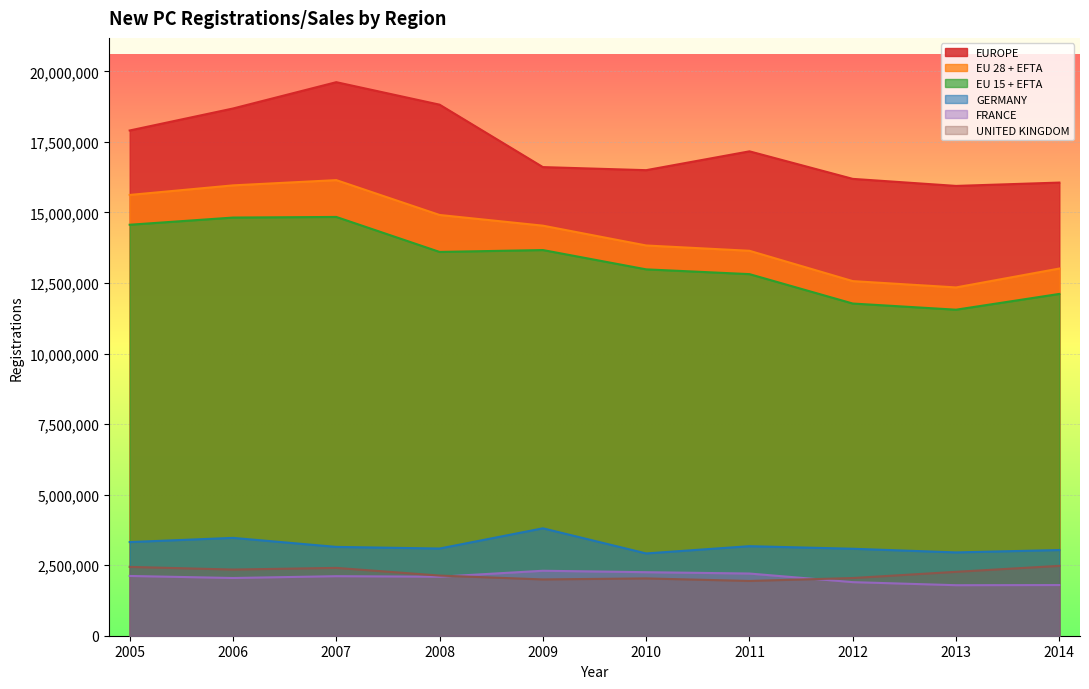

At which label does GERMANY reach its peak?

2009